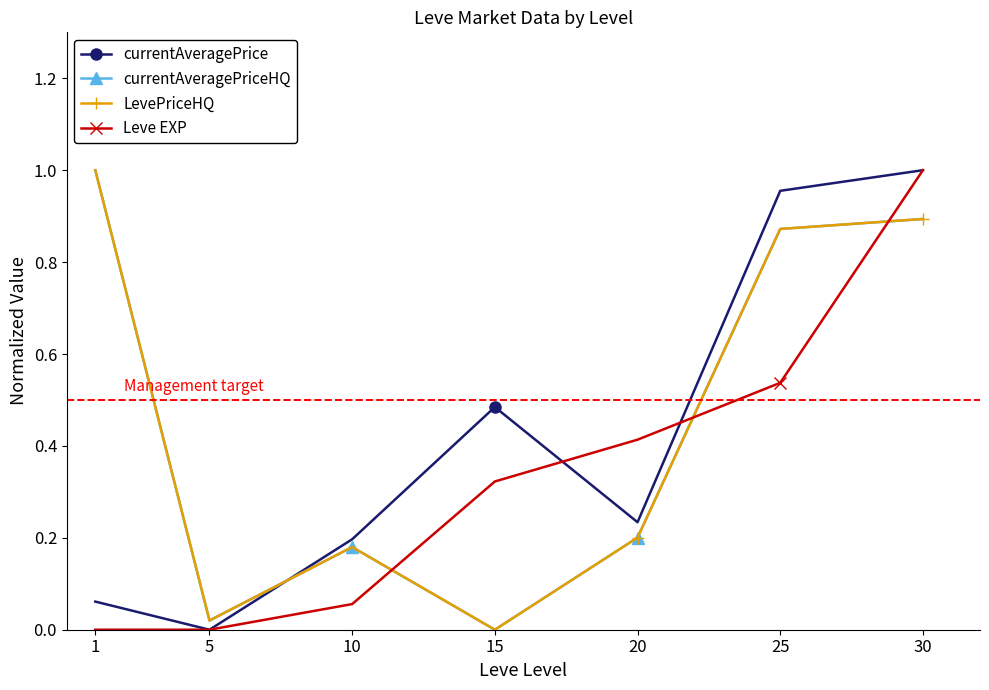

Which series changed the most between 1 and 25?

currentAveragePrice